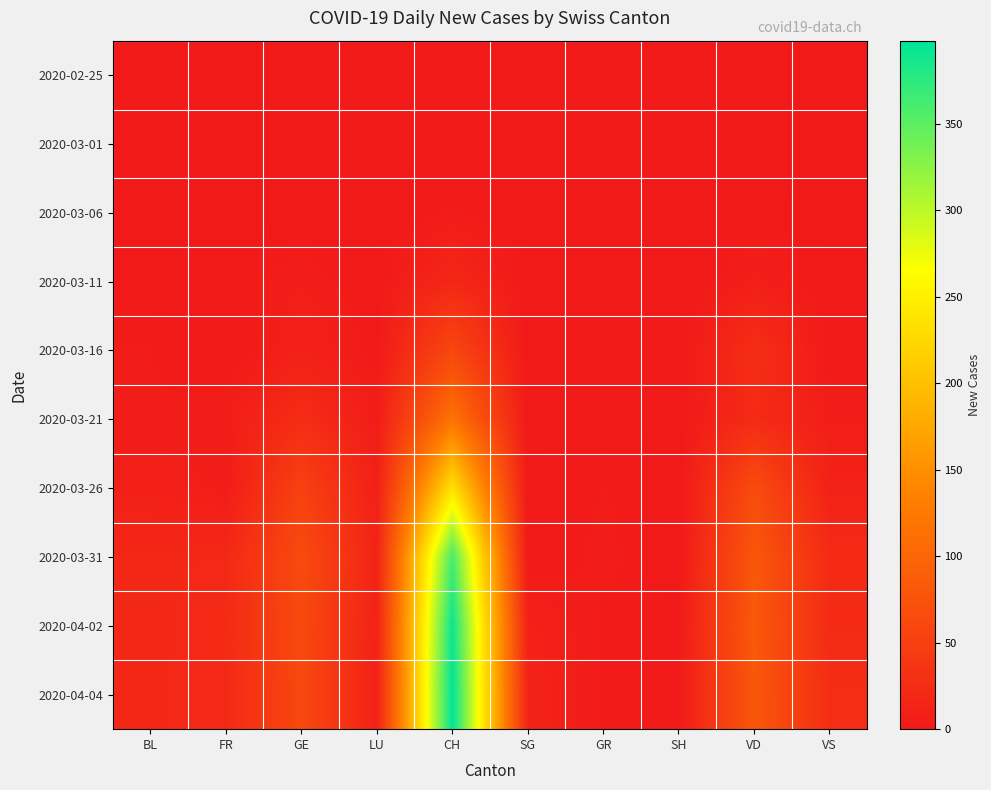

Reading left to right, transcribe all the data shown in this chart.

2020-02-25: BL=0	FR=0	GE=0	LU=0	CH=0	SG=0	GR=0	SH=0	VD=0	VS=0
2020-03-01: BL=0	FR=0	GE=0	LU=0	CH=0	SG=0	GR=0	SH=0	VD=0	VS=0
2020-03-06: BL=2	FR=0	GE=0	LU=0	CH=4	SG=0	GR=0	SH=0	VD=2	VS=0
2020-03-11: BL=1	FR=2	GE=6	LU=1	CH=18	SG=0	GR=0	SH=0	VD=7	VS=1
2020-03-16: BL=4	FR=0	GE=10	LU=2	CH=59	SG=0	GR=0	SH=0	VD=27	VS=1
2020-03-21: BL=4	FR=6	GE=25	LU=5	CH=116	SG=0	GR=1	SH=0	VD=23	VS=6
2020-03-26: BL=9	FR=5	GE=52	LU=9	CH=234	SG=0	GR=4	SH=0	VD=66	VS=11
2020-03-31: BL=18	FR=20	GE=64	LU=14	CH=361	SG=0	GR=5	SH=0	VD=80	VS=23
2020-04-02: BL=18	FR=23	GE=62	LU=12	CH=392	SG=11	GR=3	SH=3	VD=83	VS=23
2020-04-04: BL=19	FR=21	GE=61	LU=10	CH=398	SG=13	GR=3	SH=3	VD=80	VS=26